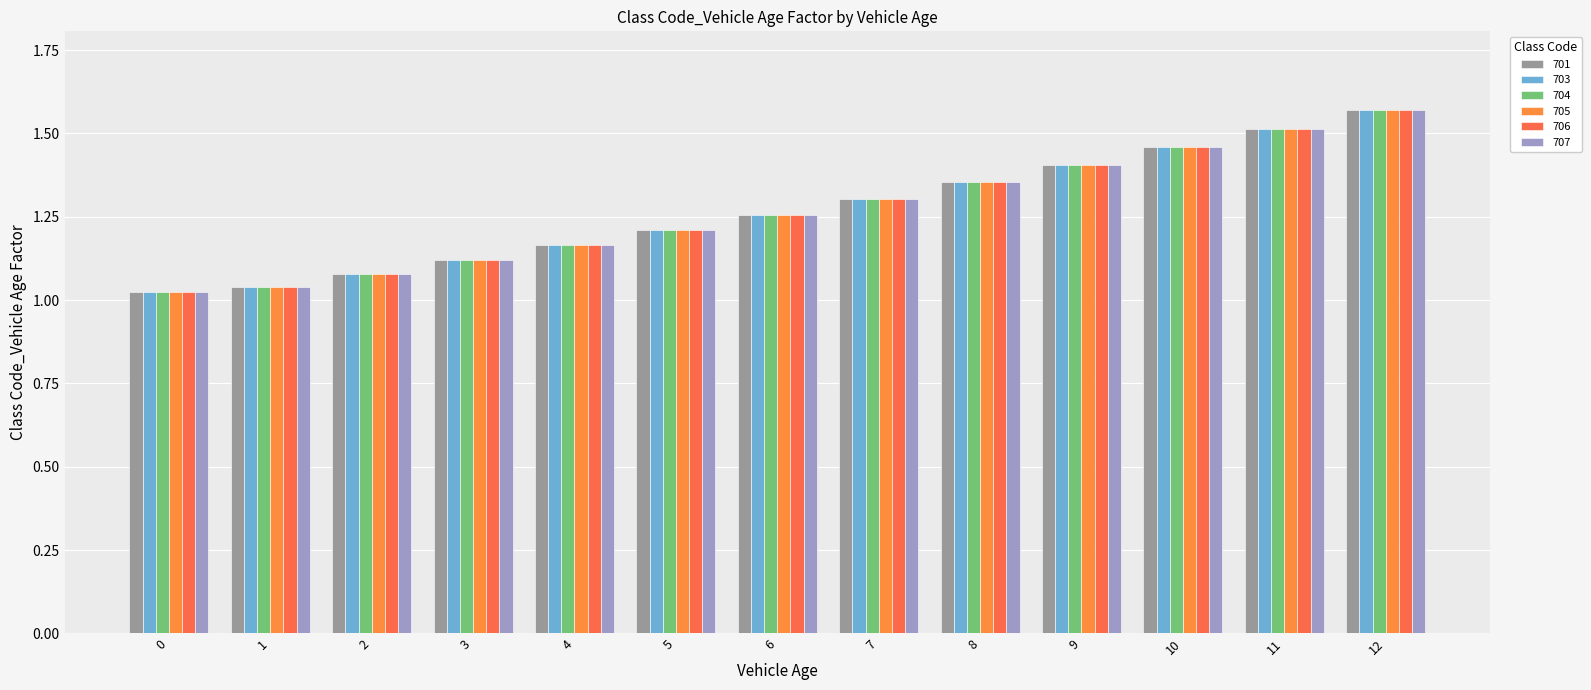

What are all the series names shown in the legend?

701, 703, 704, 705, 706, 707